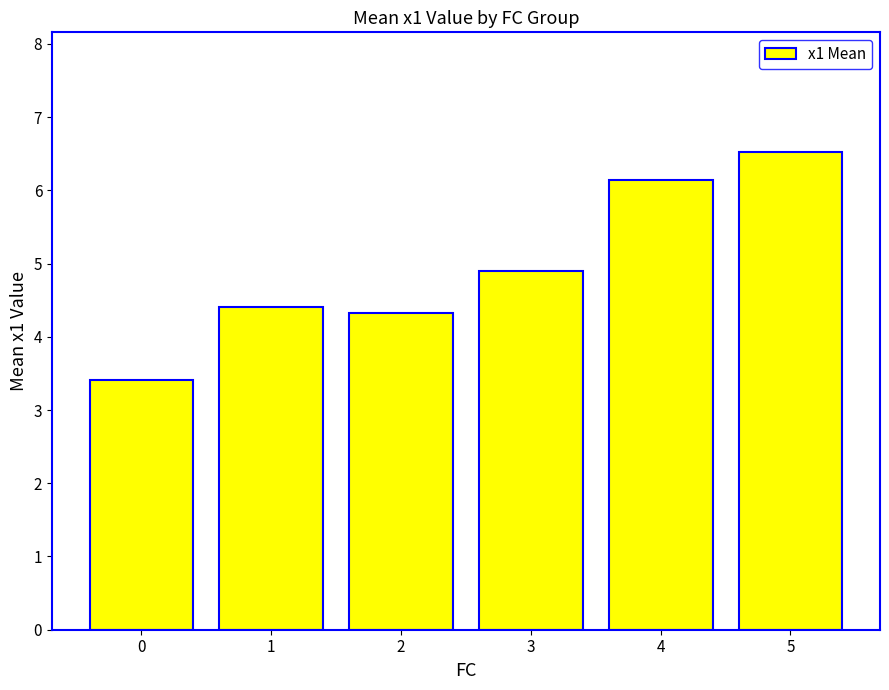

List the labels in order of value, smallest first.

0, 2, 1, 3, 4, 5